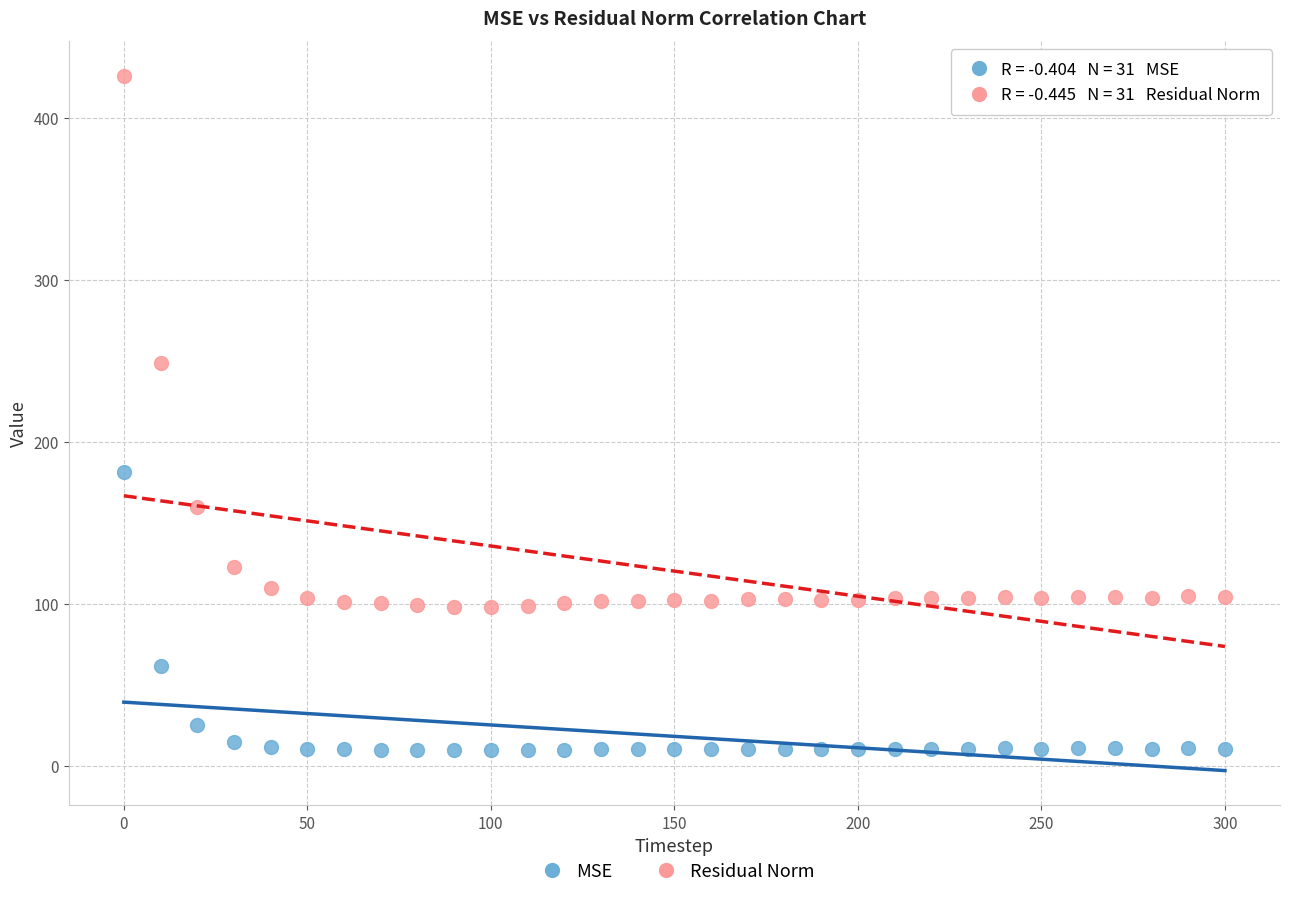

Across all data points, what is the range of Y values (max minus min)?

416.1